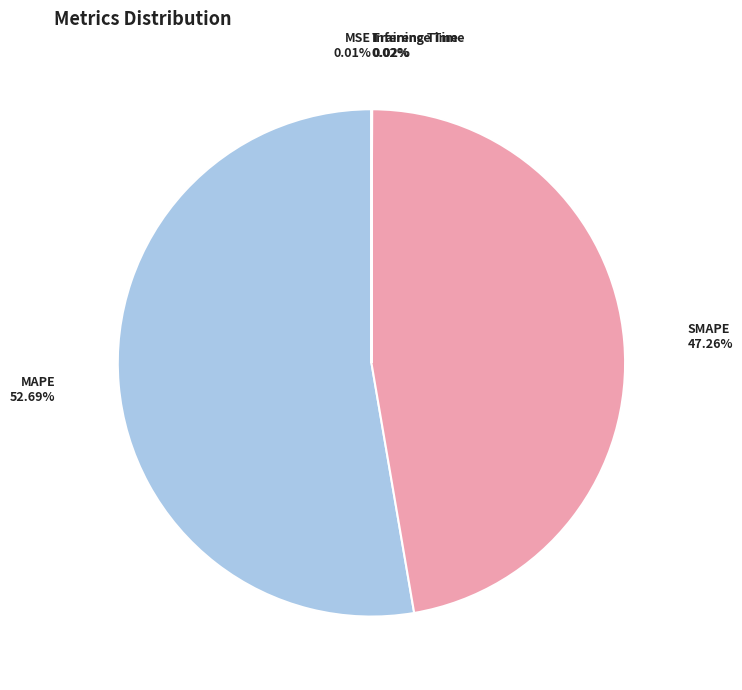

Which category accounts for the majority?

MAPE